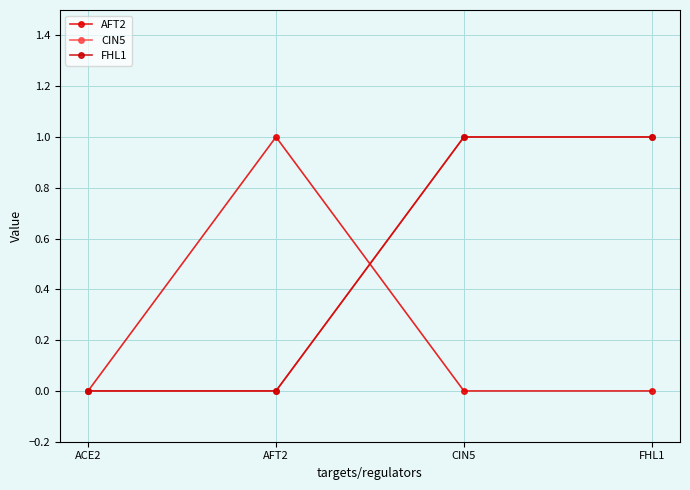

What is the total value across all series at AFT2?

1